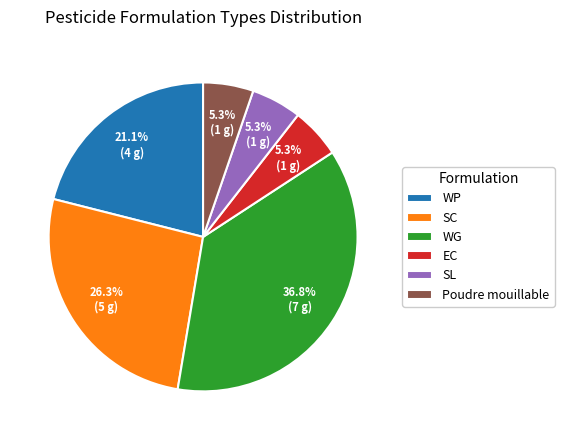

True or false: WP accounts for 32% of the total.

False